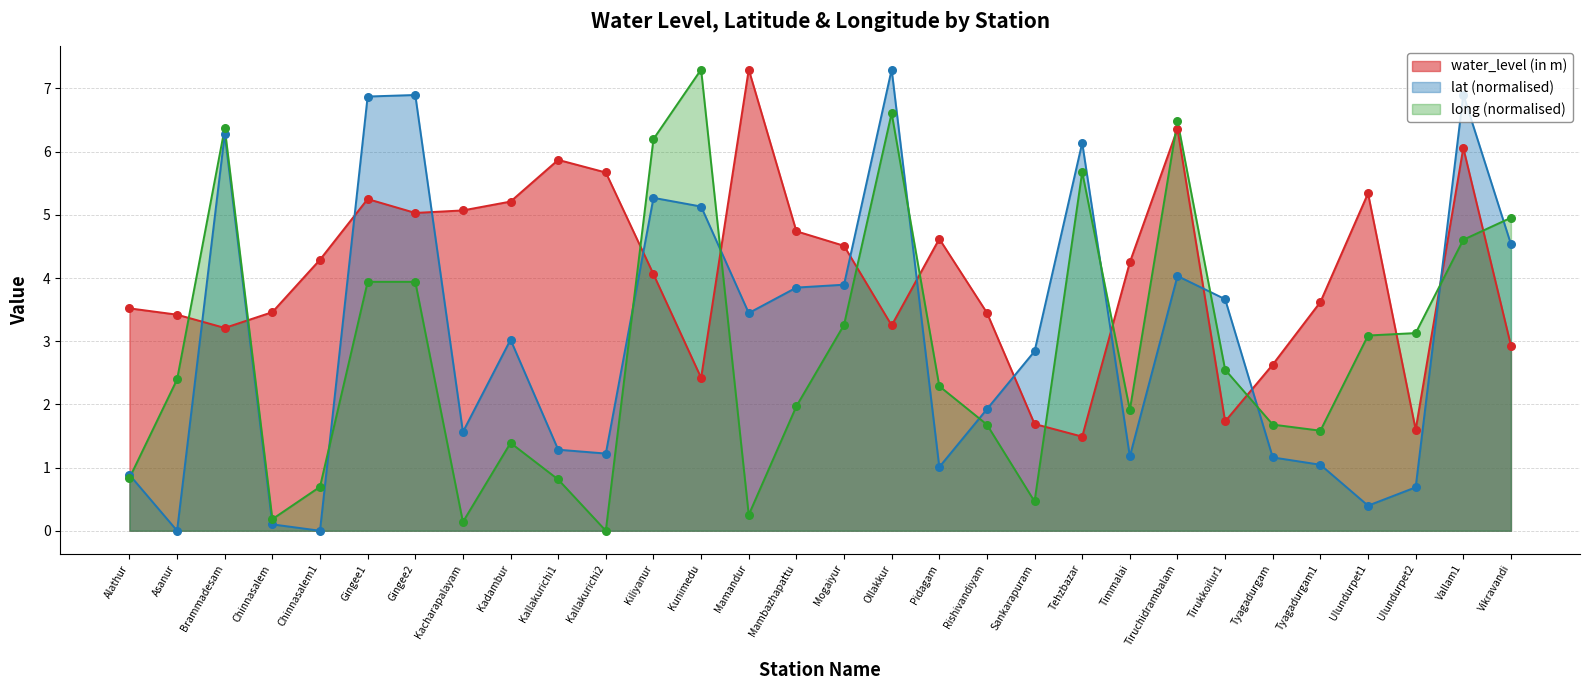

Which series has the largest Y range (max minus min)?

lat